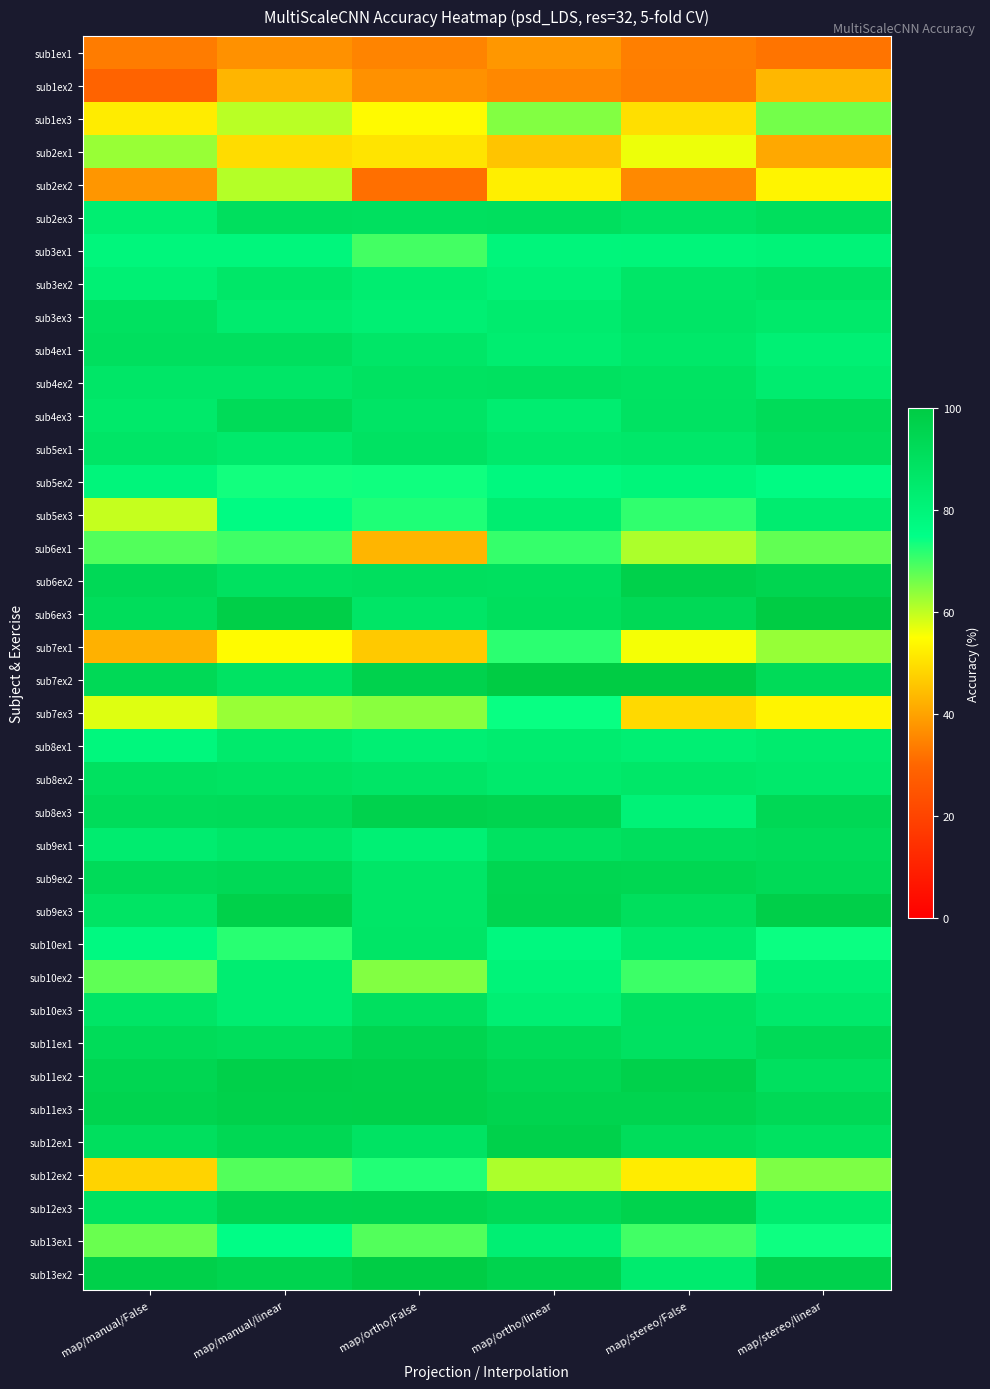

Which label corresponds to the largest value in the chart?

map/stereo/linear